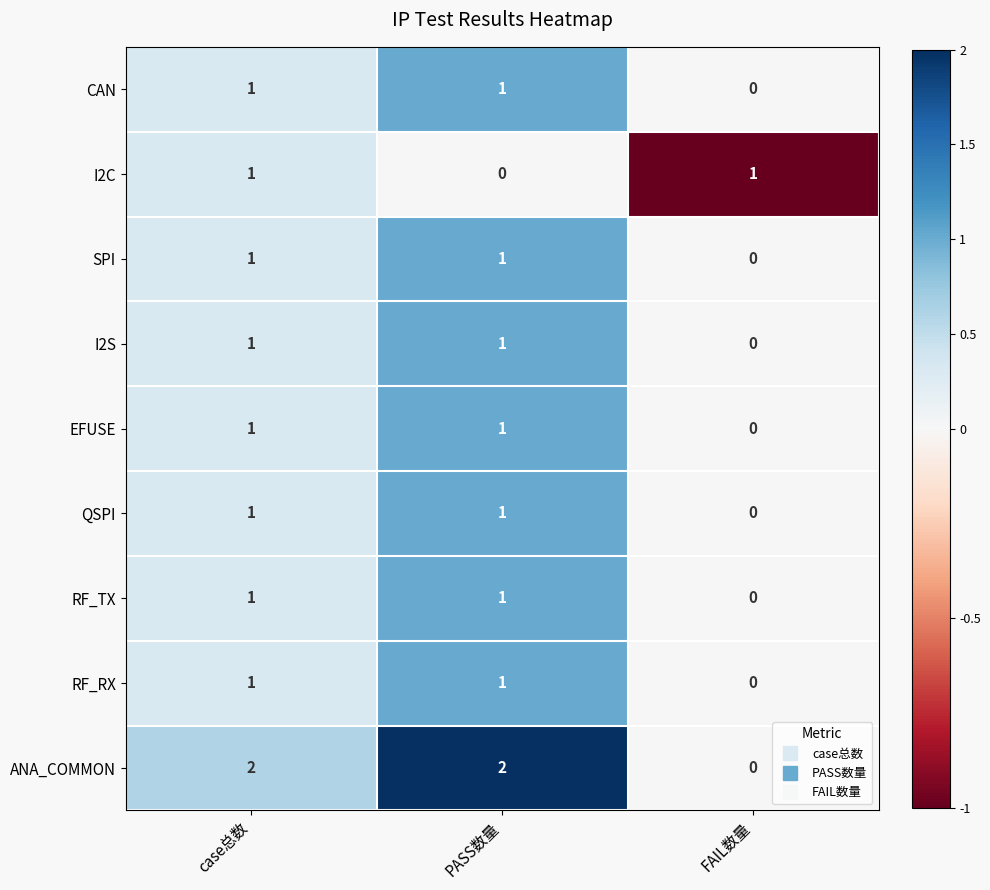

At which label is CAN closest to 0?

FAIL数量